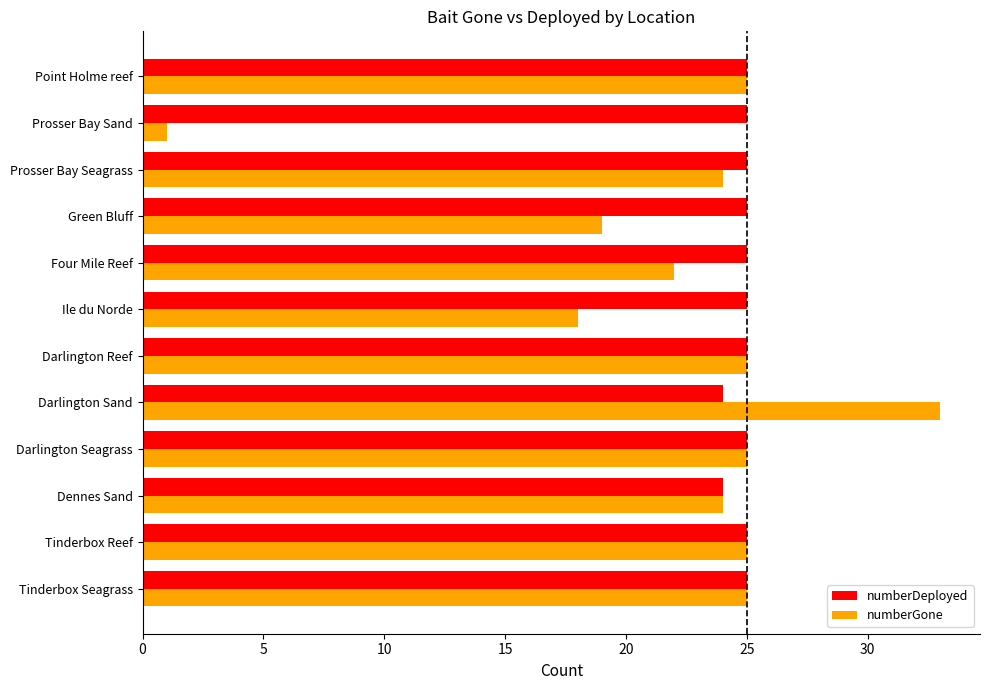

What are all the series names shown in the legend?

numberDeployed, numberGone